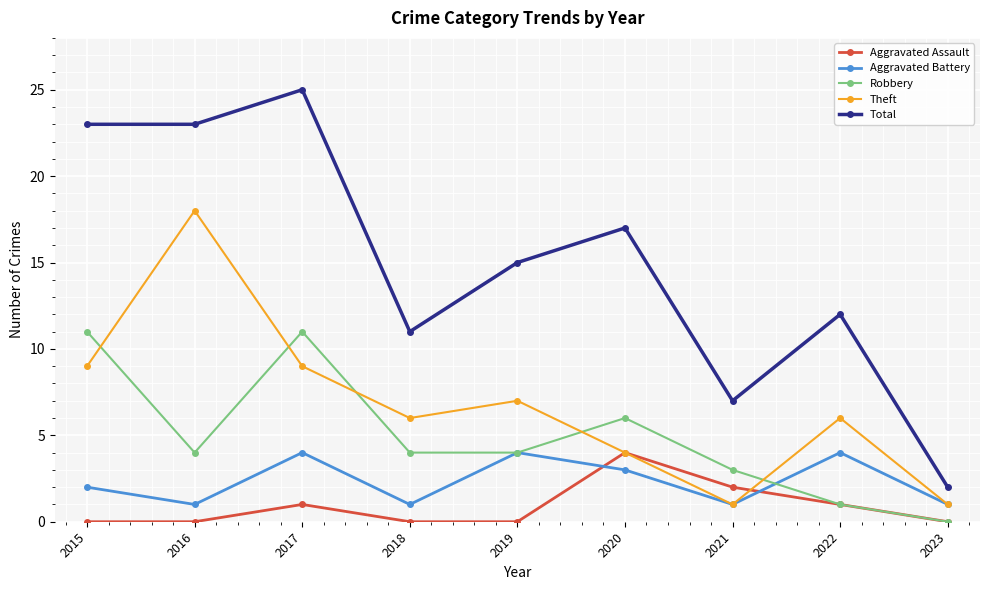

What is the value of the Theft point at the 4th from the left?

6